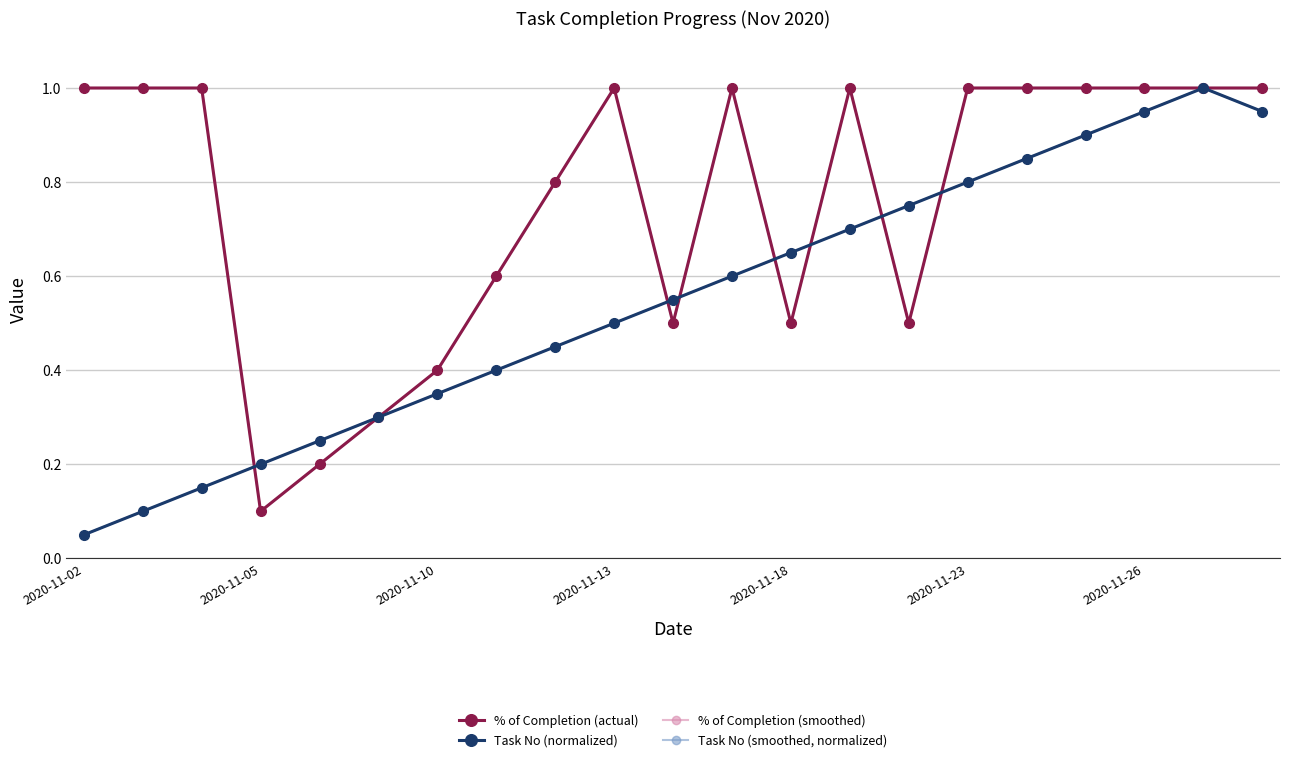

At which category does Task No (normalized) reach its first local peak?

19